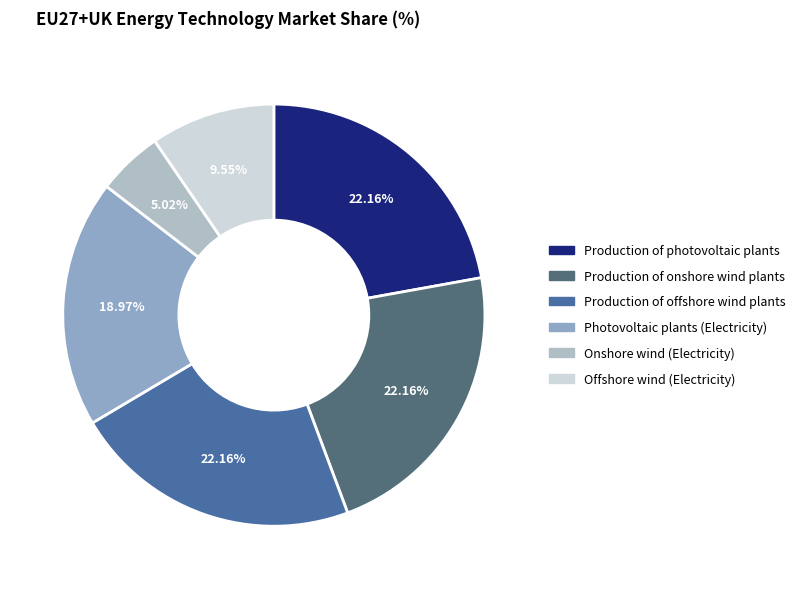

To the nearest percent, what percentage of the pie is Photovoltaic plants (Electricity)?

19%